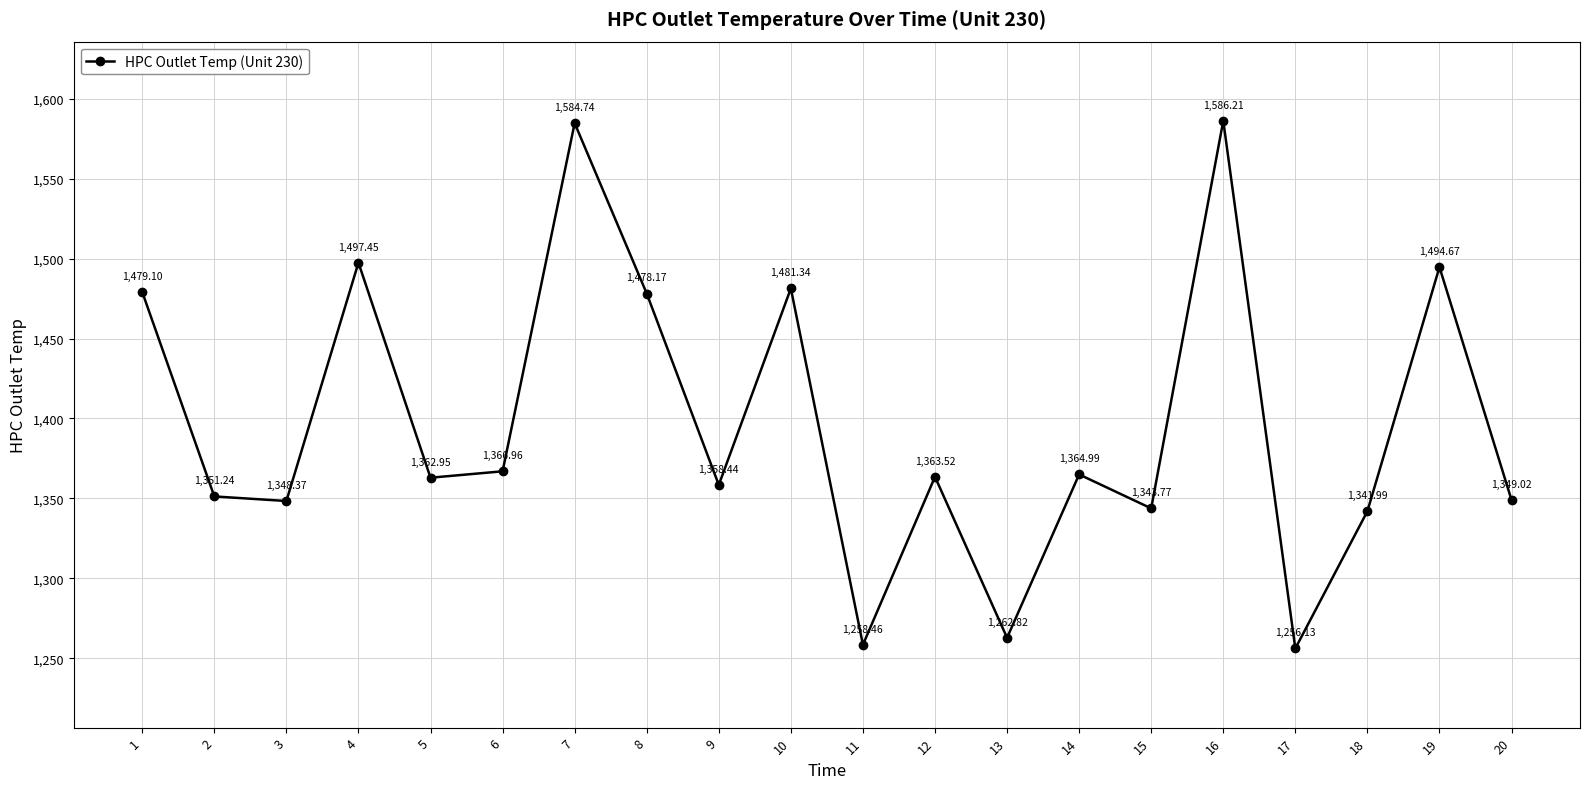

Which category has the lowest value across all series?

17